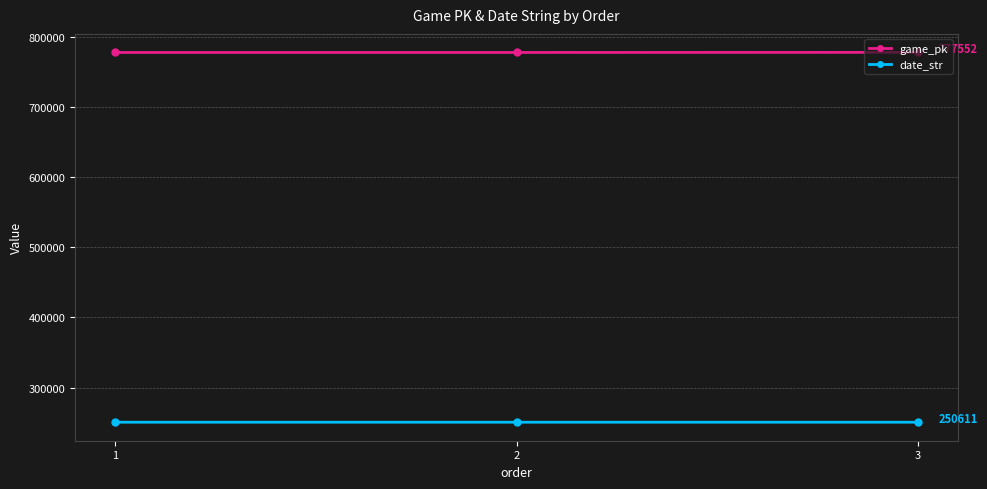

What is the sum of all game_pk values?

2332405